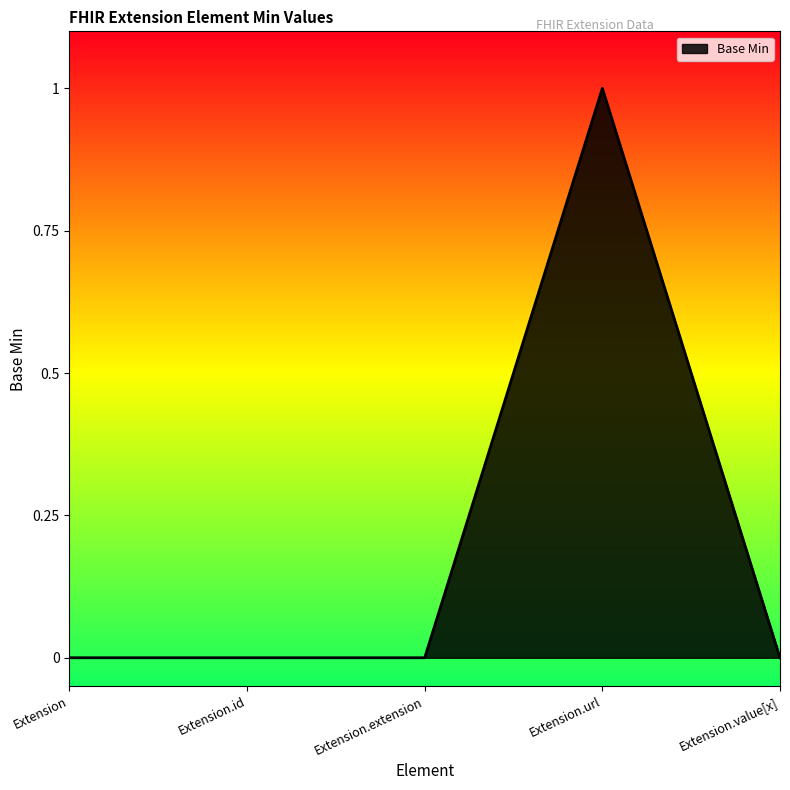

The chart shows a value of 0 at Extension.value[x]. True or false?

True